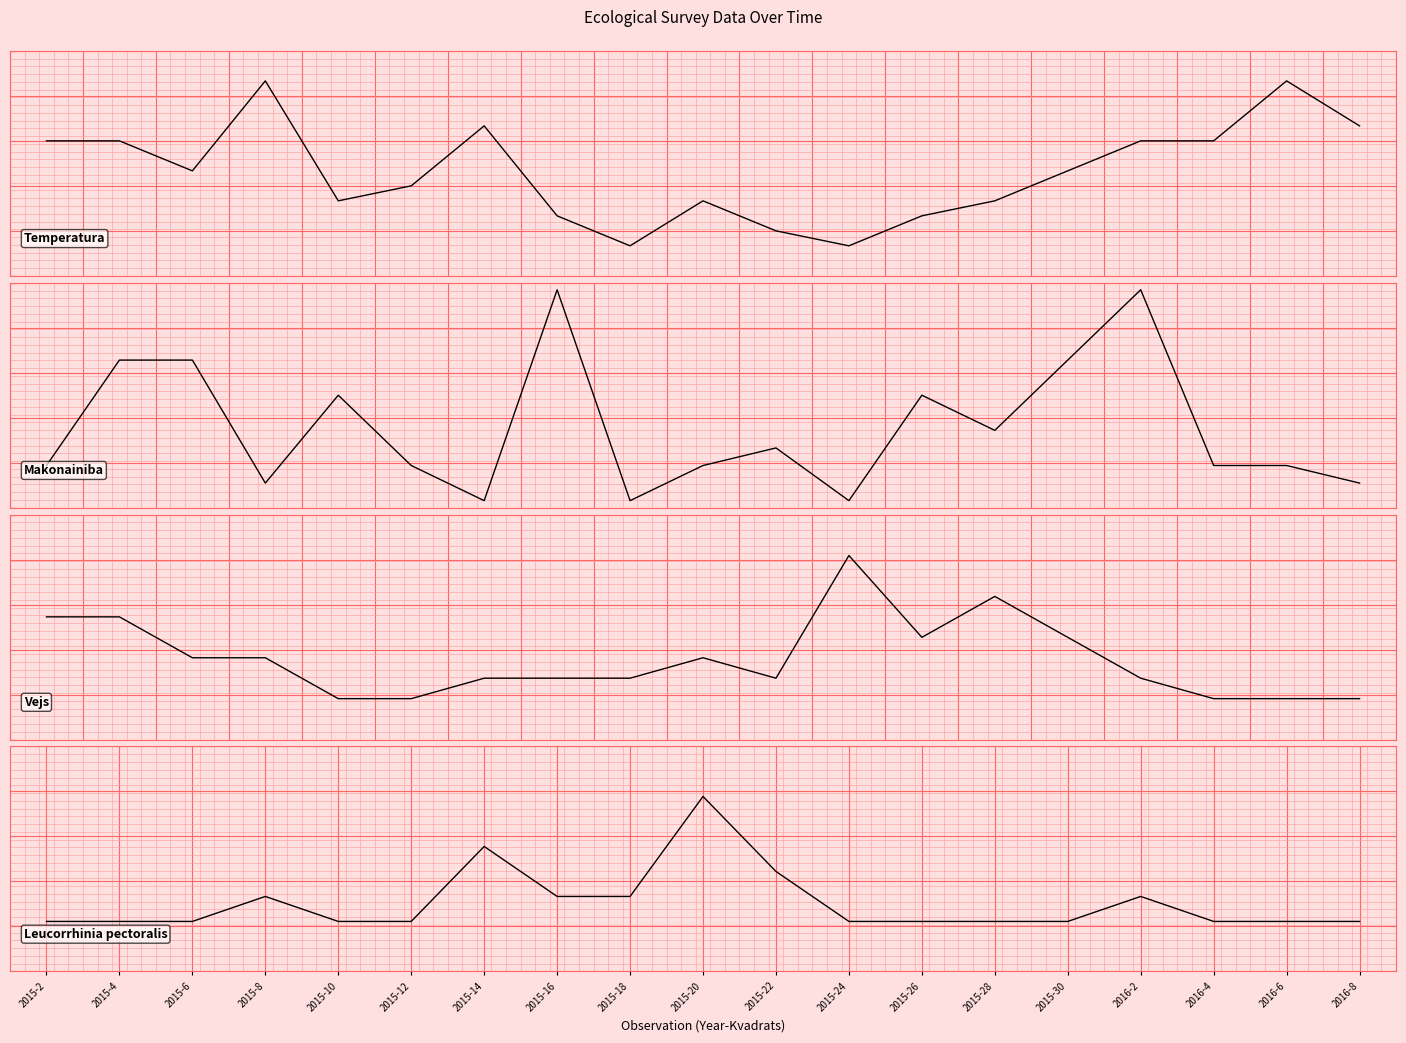

At which label does Makonainiba reach its minimum?

2015-14